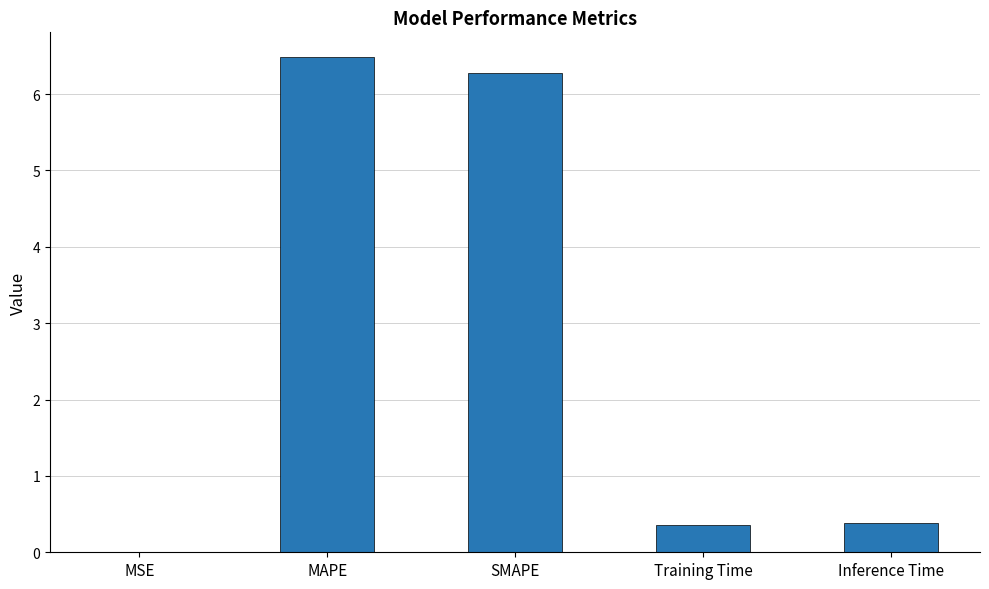

The value at MAPE is 1.8. True or false?

False